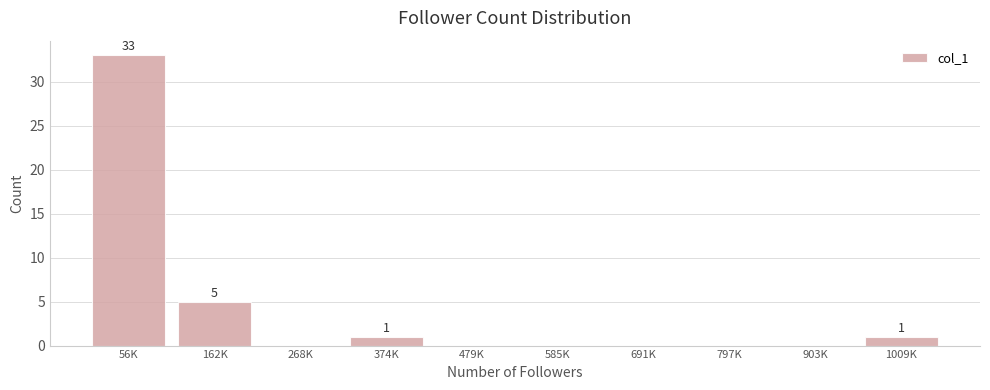

Reading left to right, transcribe all the data shown in this chart.

56K=33	162K=5	268K=0	374K=1	479K=0	585K=0	691K=0	797K=0	903K=0	1009K=1